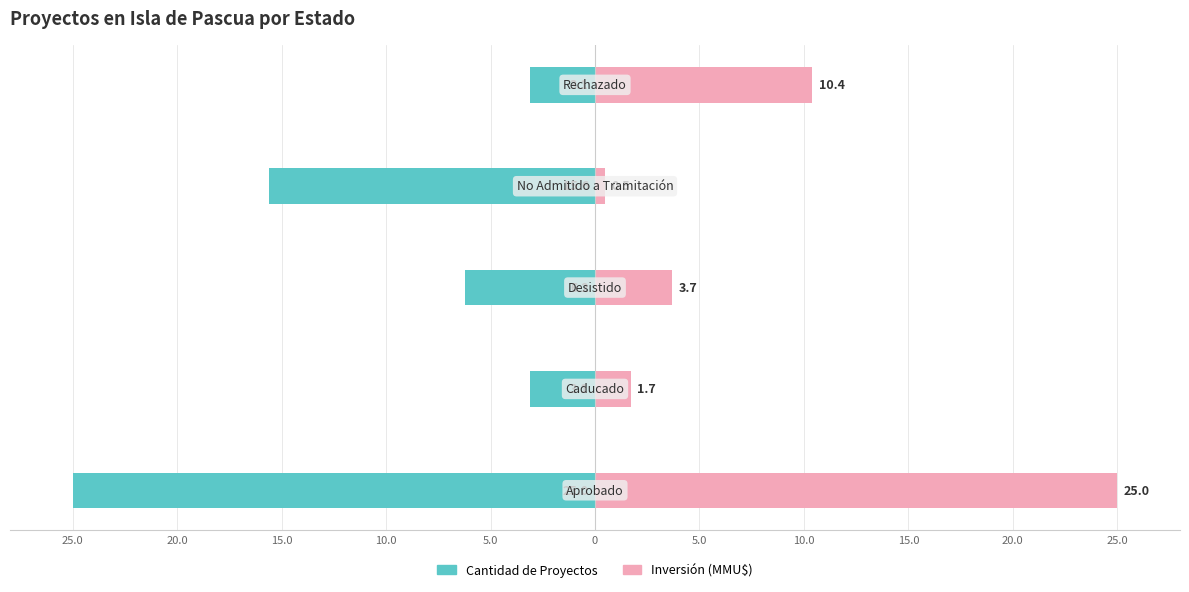

Rank the series at 25.0 from lowest to highest value.

Cantidad de Proyectos, Inversión (MMU$)